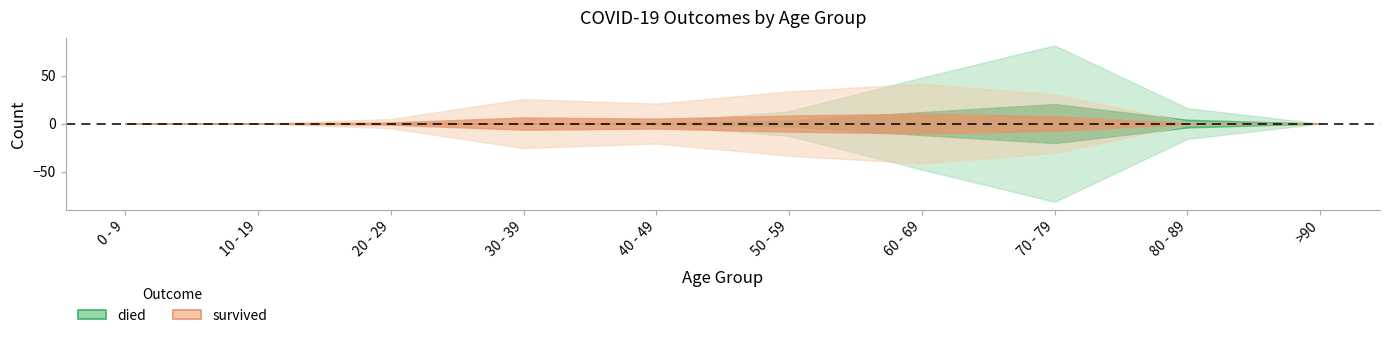

What is the label of the 6th point from the left?

50 - 59